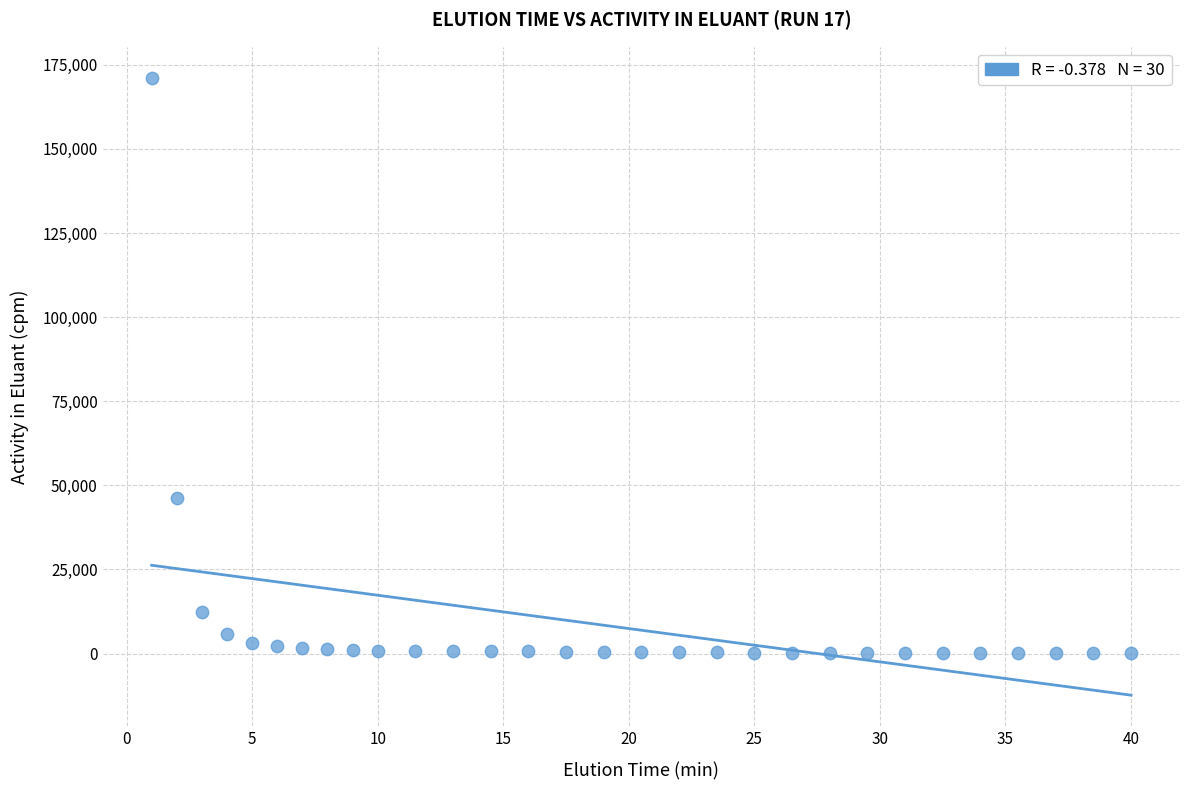

What is the range of X values (max minus min)?

39.0